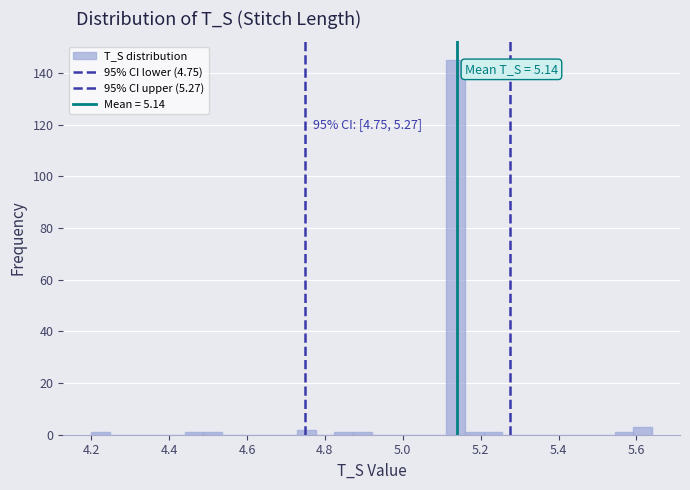

Read against the x-axis, roughly where is the centre of the tallest bar?

5.14